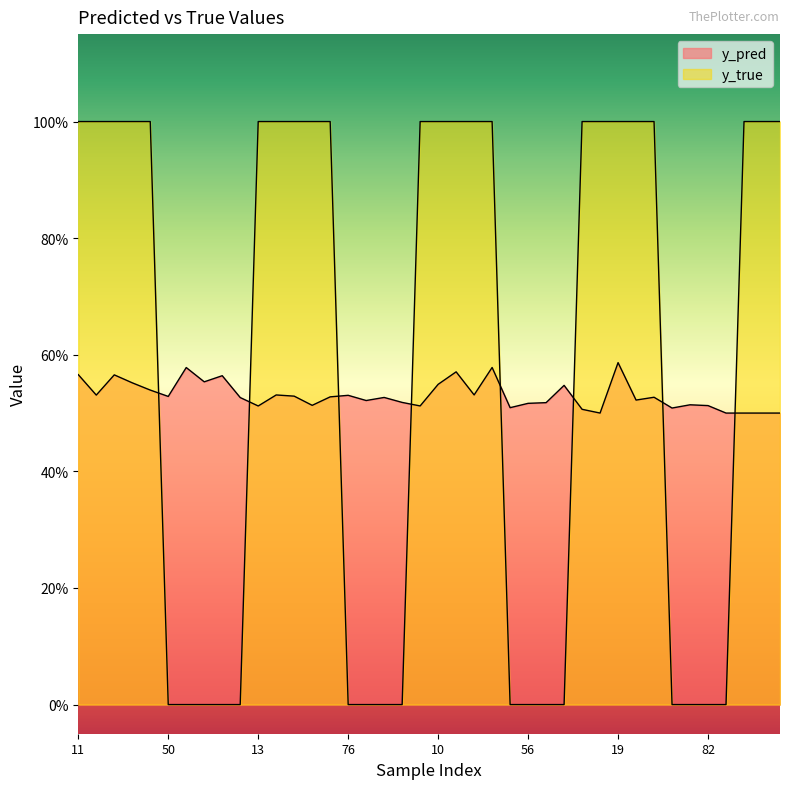

What is the average value of the y_pred series?

0.5